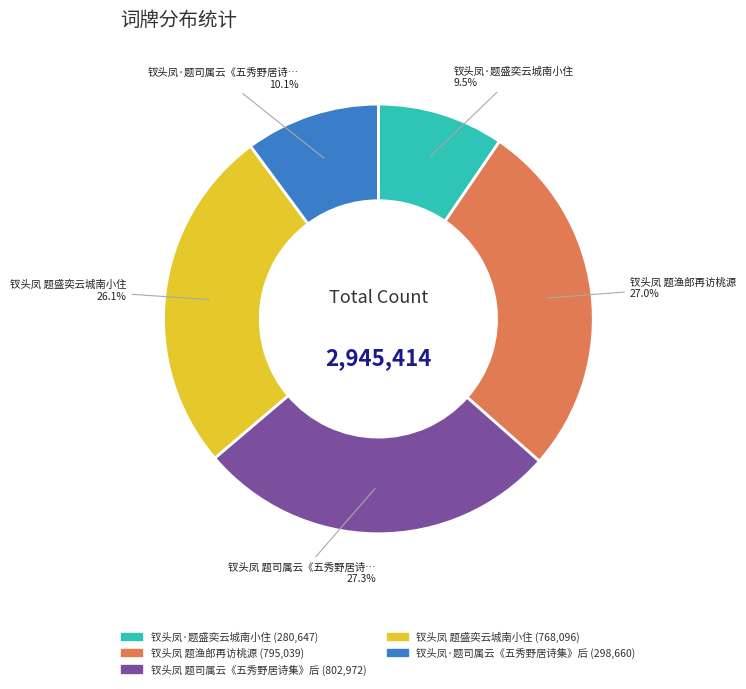

Which category has the smallest portion of the pie?

钗头凤·题盛奕云城南小住